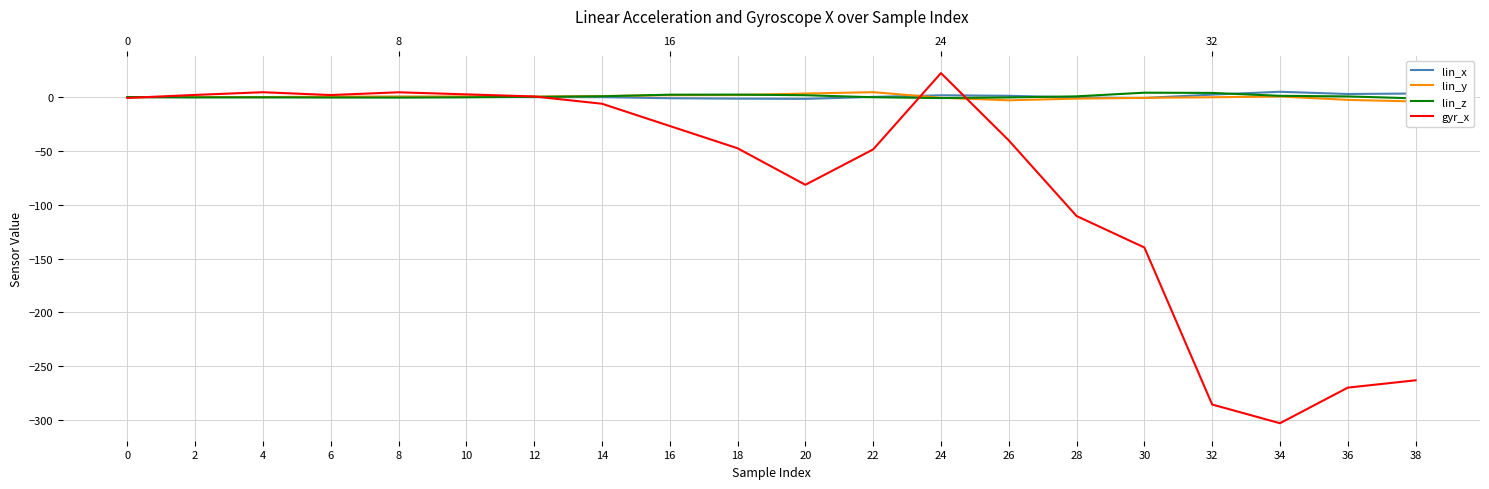

Is it true that lin_y equals 0.8 at 18?

False